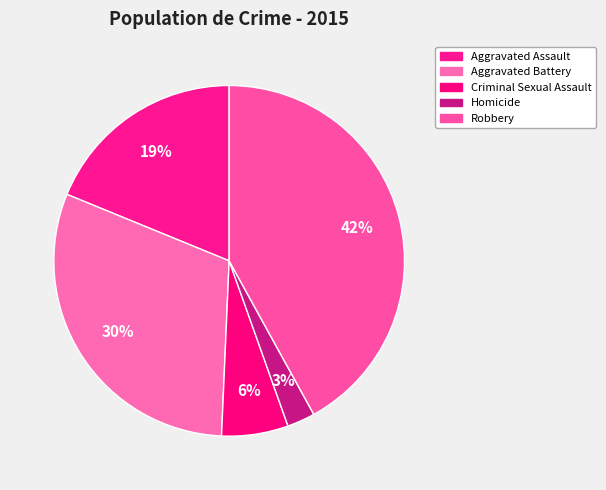

Count the number of slices in the pie.

5